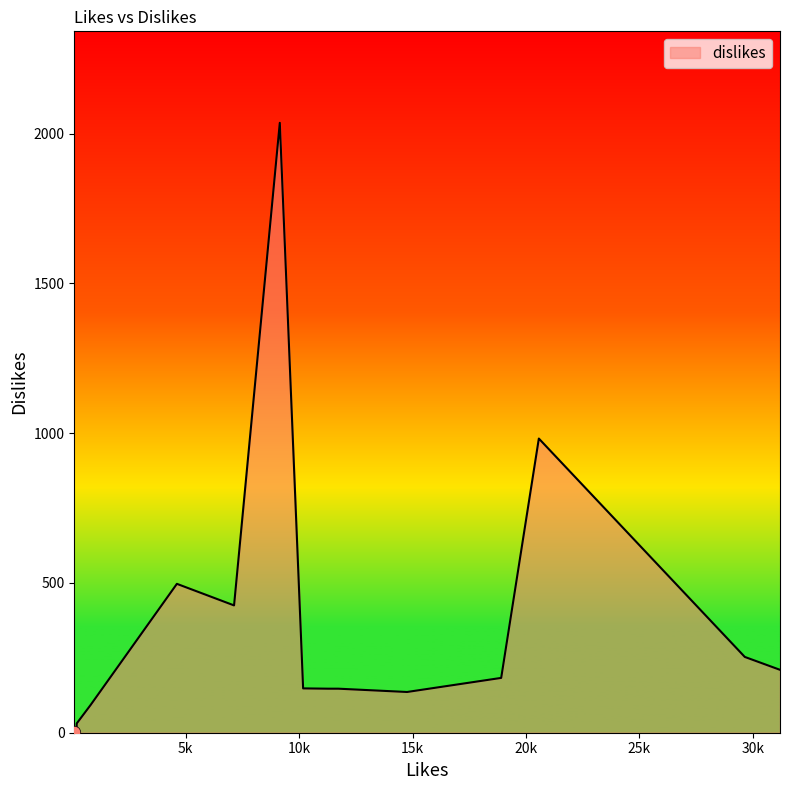

What is the difference between the maximum and minimum values?

2033